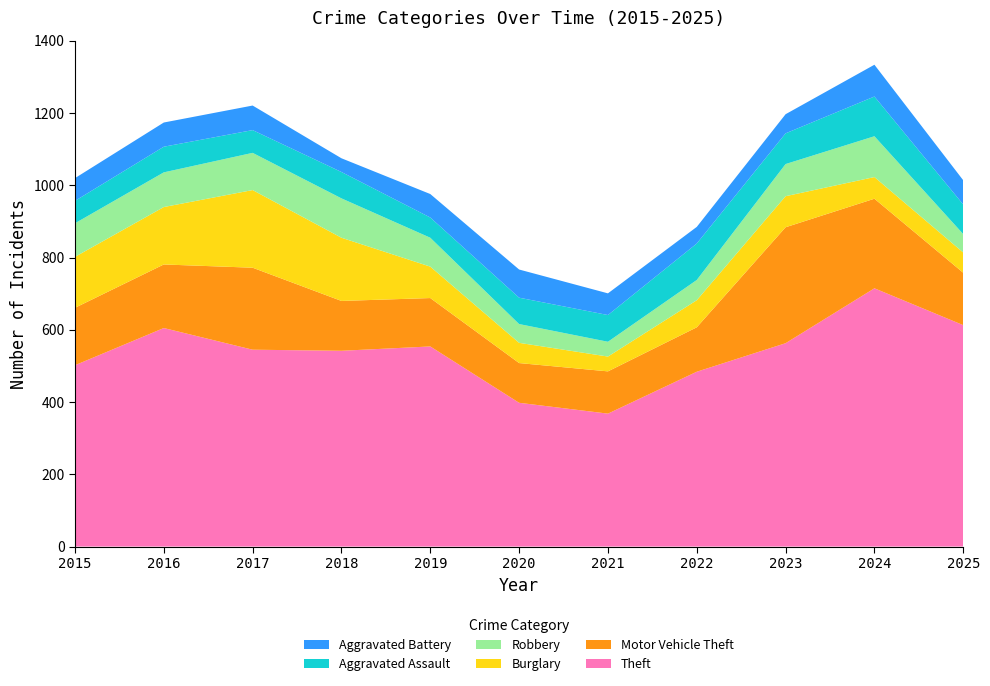

Reading left to right, transcribe all the data shown in this chart.

Theft: 2015=502	2016=605	2017=545	2018=542	2019=554	2020=398	2021=368	2022=484	2023=563	2024=715	2025=613
Motor Vehicle Theft: 2015=159	2016=176	2017=227	2018=138	2019=134	2020=110	2021=117	2022=123	2023=321	2024=248	2025=145
Burglary: 2015=141	2016=159	2017=215	2018=175	2019=87	2020=56	2021=41	2022=75	2023=86	2024=60	2025=56
Robbery: 2015=93	2016=96	2017=103	2018=109	2019=80	2020=52	2021=41	2022=56	2023=89	2024=113	2025=51
Aggravated Assault: 2015=62	2016=71	2017=63	2018=73	2019=56	2020=73	2021=74	2022=101	2023=85	2024=110	2025=82
Aggravated Battery: 2015=63	2016=67	2017=68	2018=38	2019=65	2020=78	2021=60	2022=46	2023=53	2024=88	2025=67